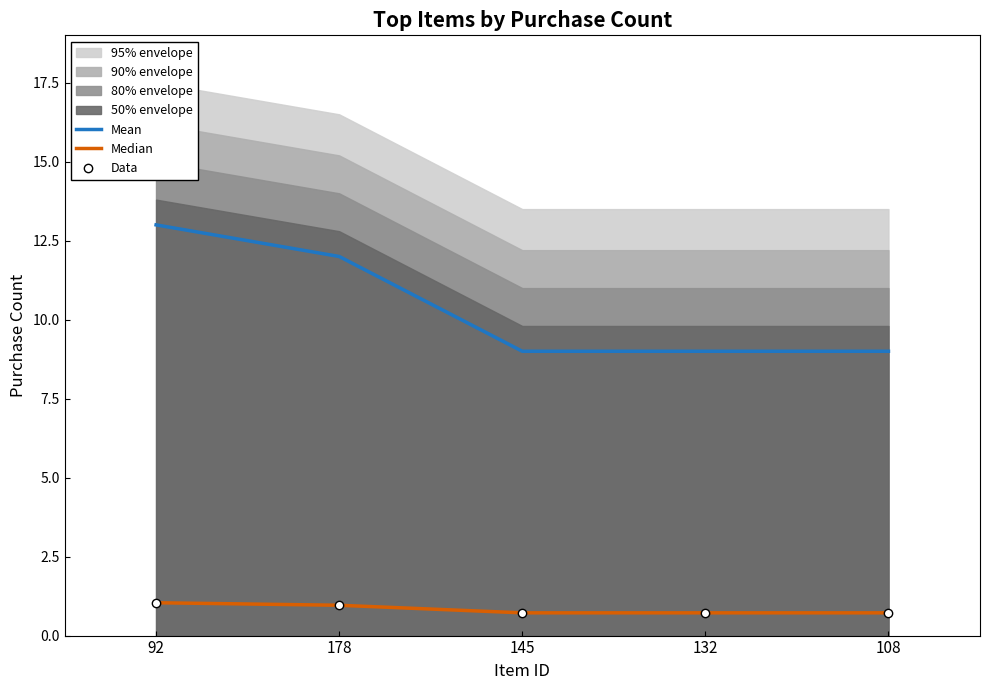

What is the average value of the Median series?

0.8